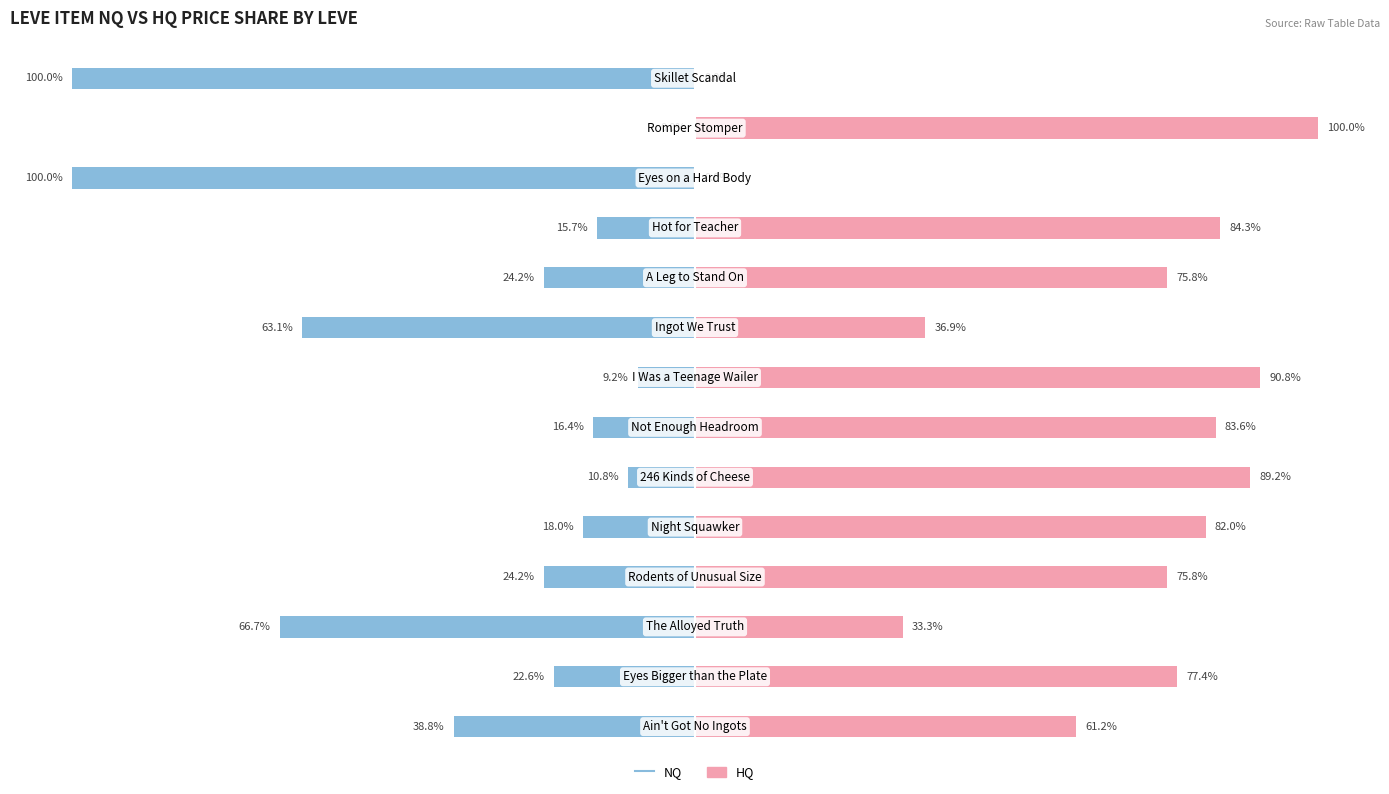

Which series changed the most between 4 and 6?

HQ